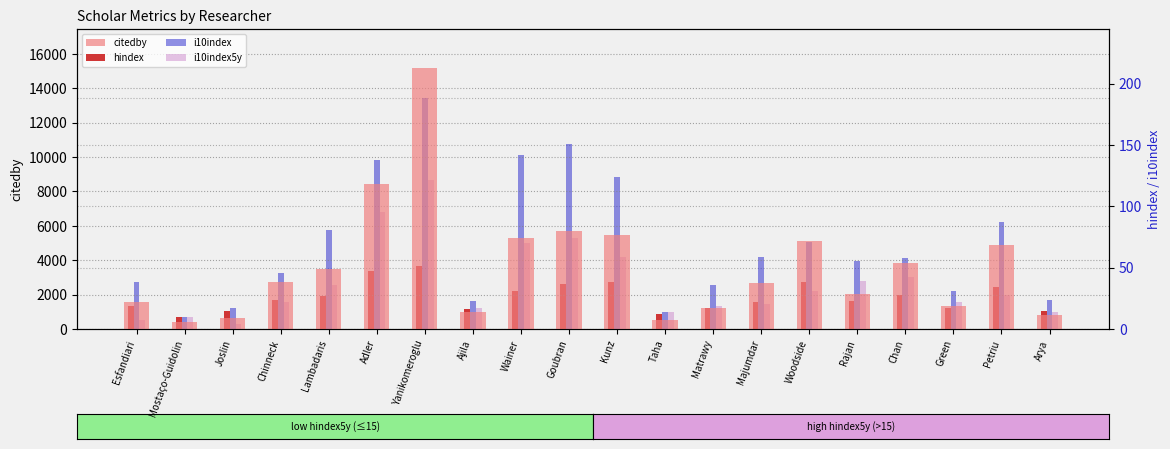

What is the difference between the citedby values at Taha and Ajila?

458